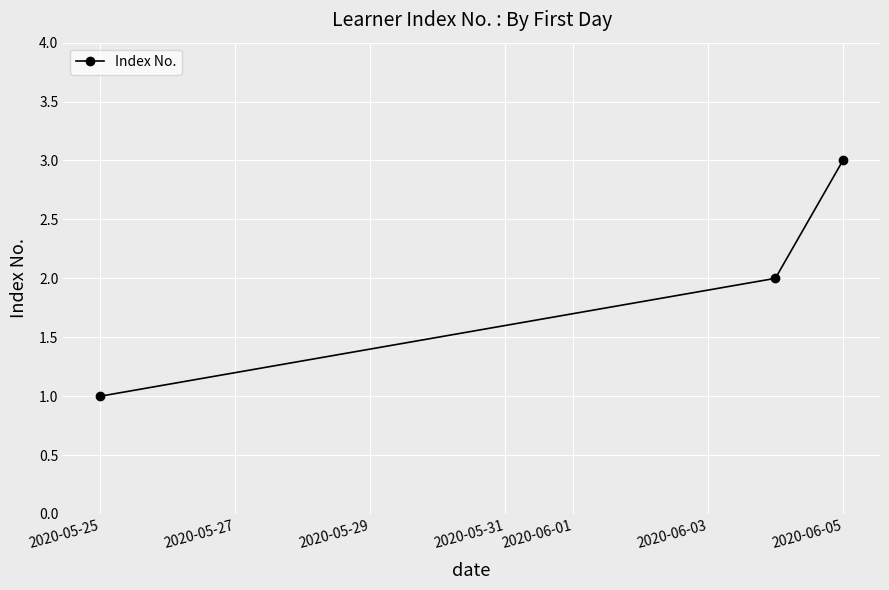

What is the greatest value displayed?

3